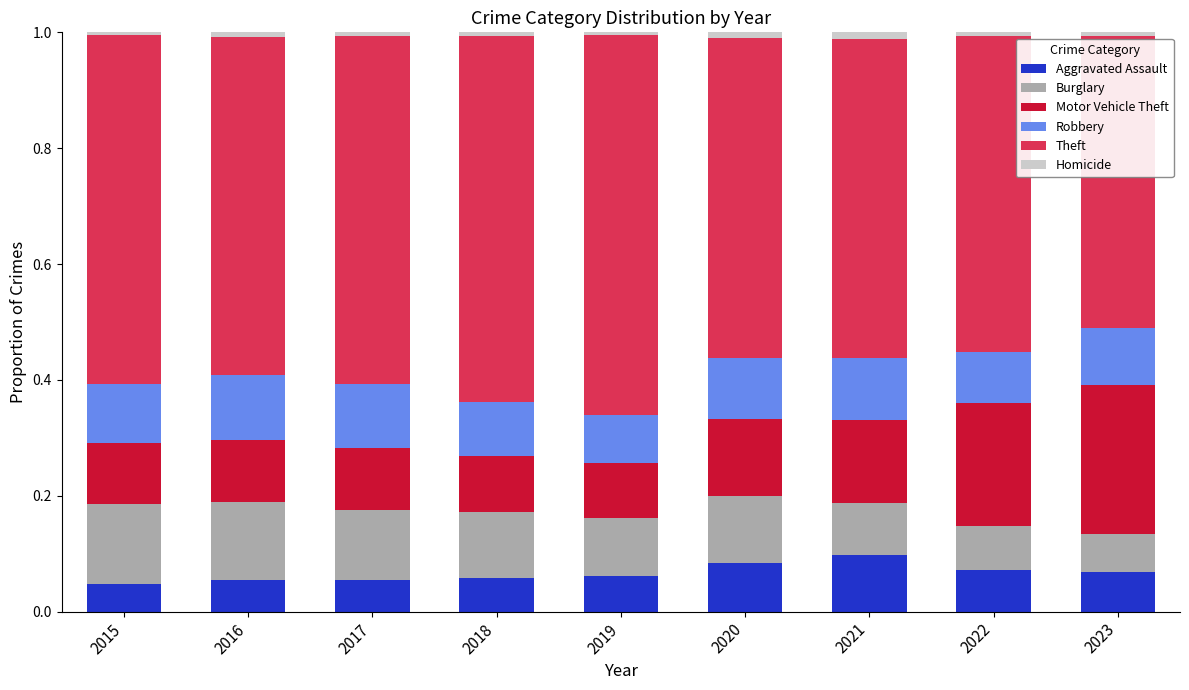

At which category is the sum across all series the highest?

2018